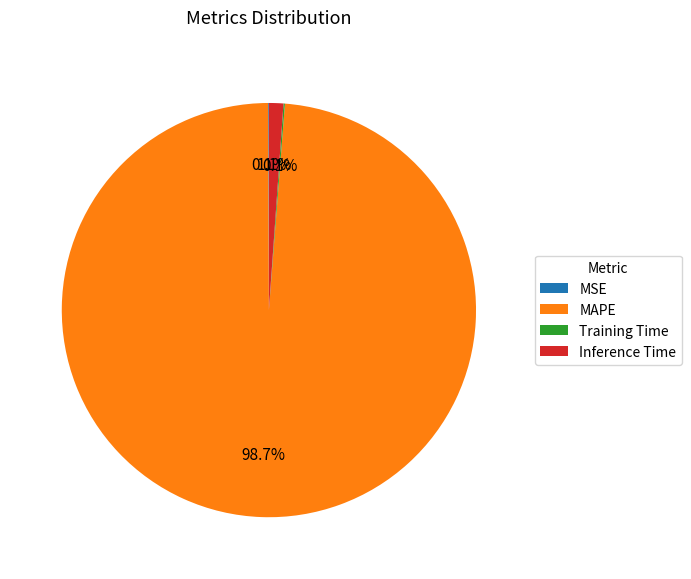

The Inference Time slice represents 11% of the pie. True or false?

False